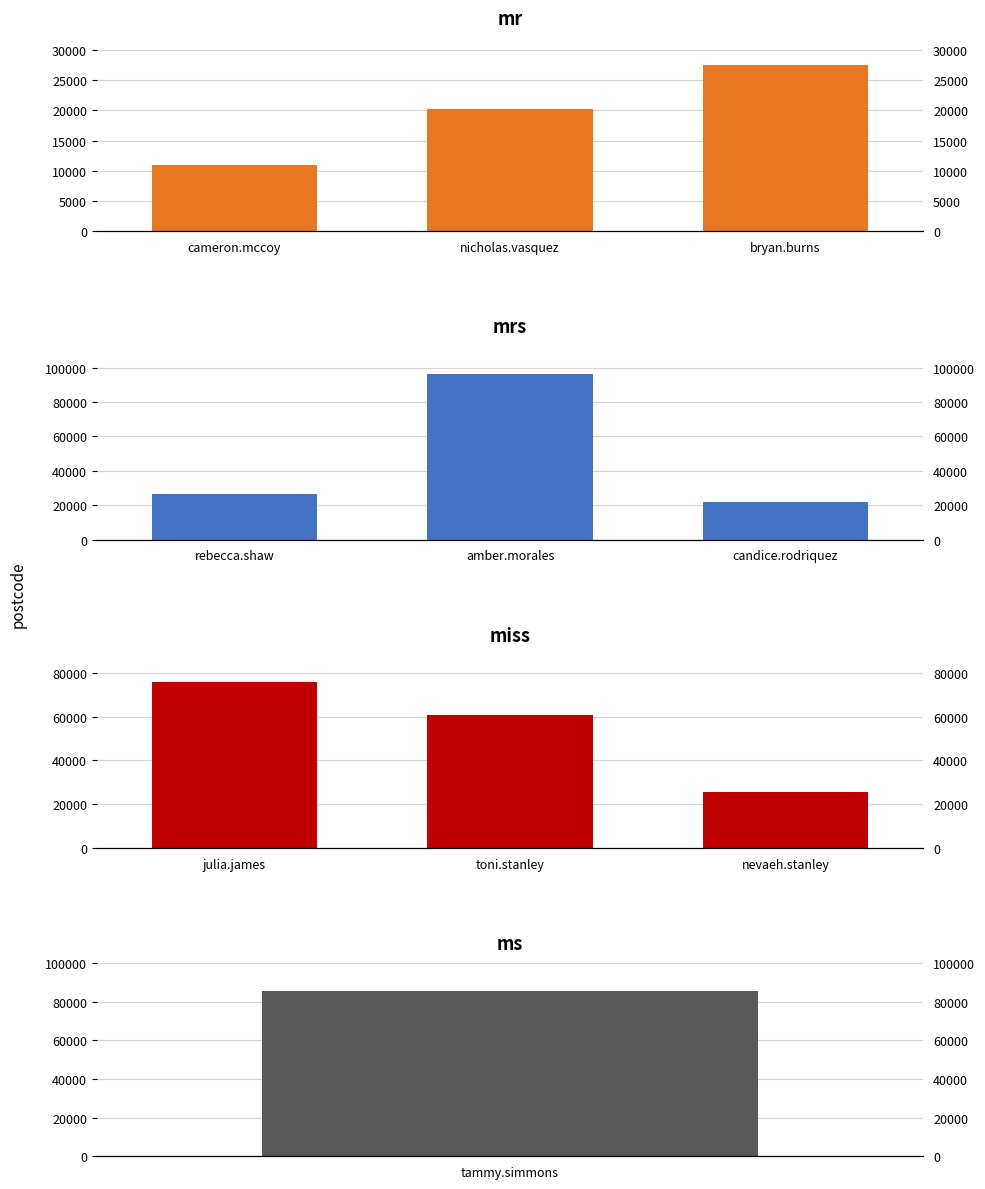

What is the average value of the mr series?

19540